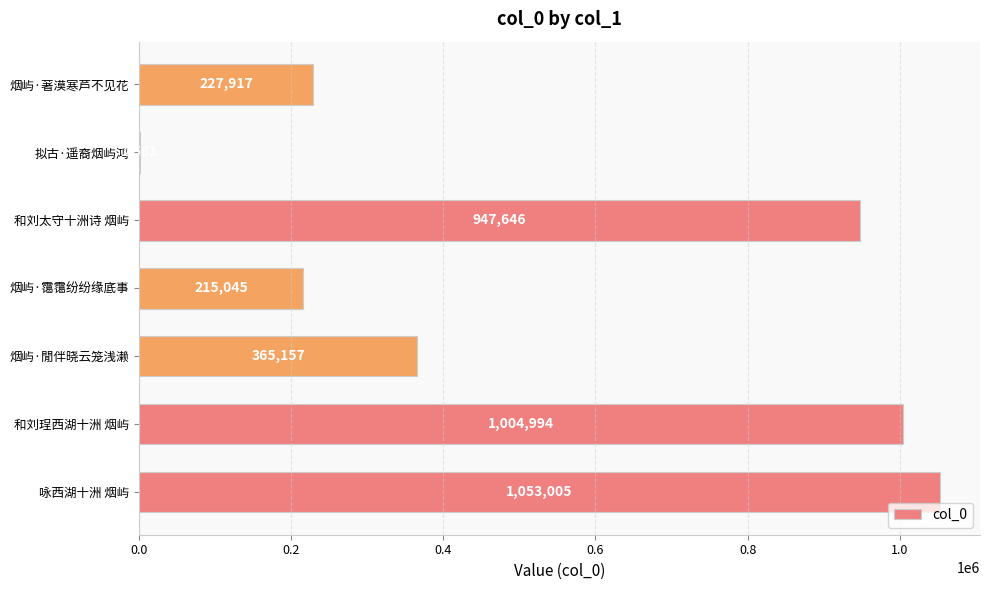

Reading bottom to top, what are all the values shown in this chart?

咏西湖十洲 烟屿=1053005	和刘珵西湖十洲 烟屿=1004994	烟屿·閒伴晓云笼浅濑=365157	烟屿·霭霭纷纷缘底事=215045	和刘太守十洲诗 烟屿=947646	拟古·遥裔烟屿鸿=1581	烟屿·著漠寒芦不见花=227917